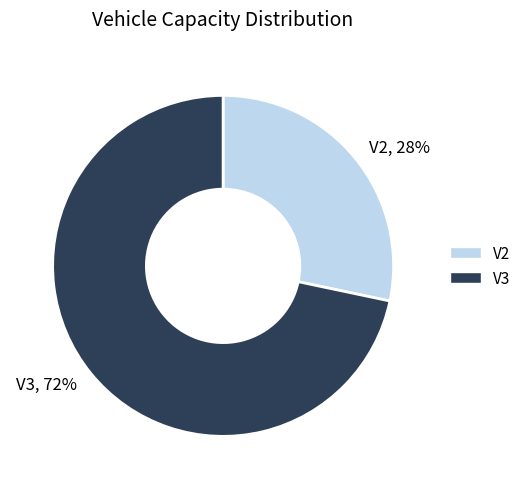

Count the number of slices in the pie.

2